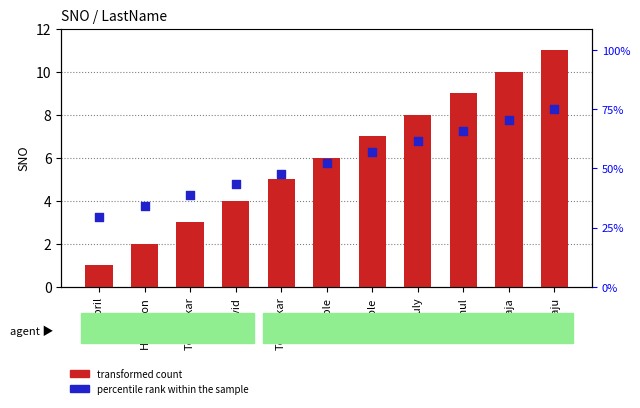

Is the value of percentile rank within the sample at Dravid greater than the value of transformed count at Kumble?

No